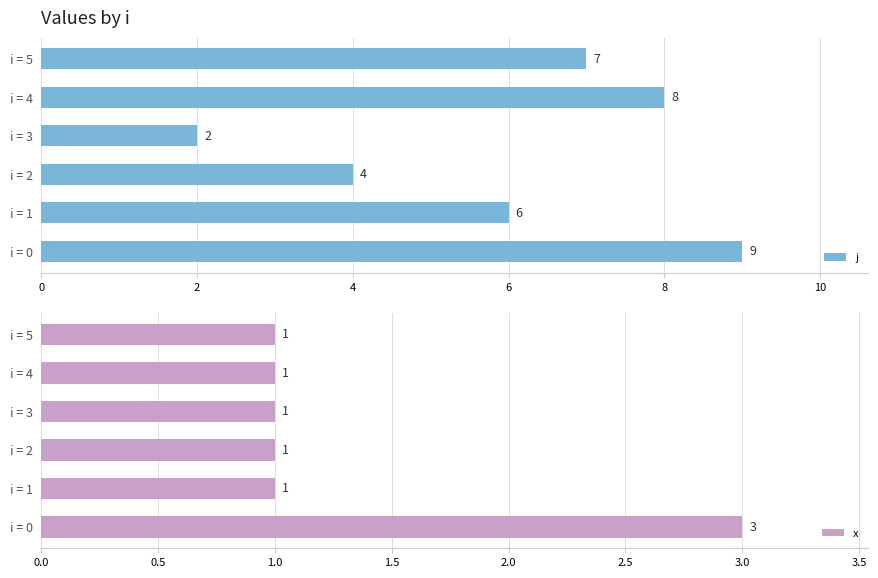

Which series has the largest range (max minus min)?

j